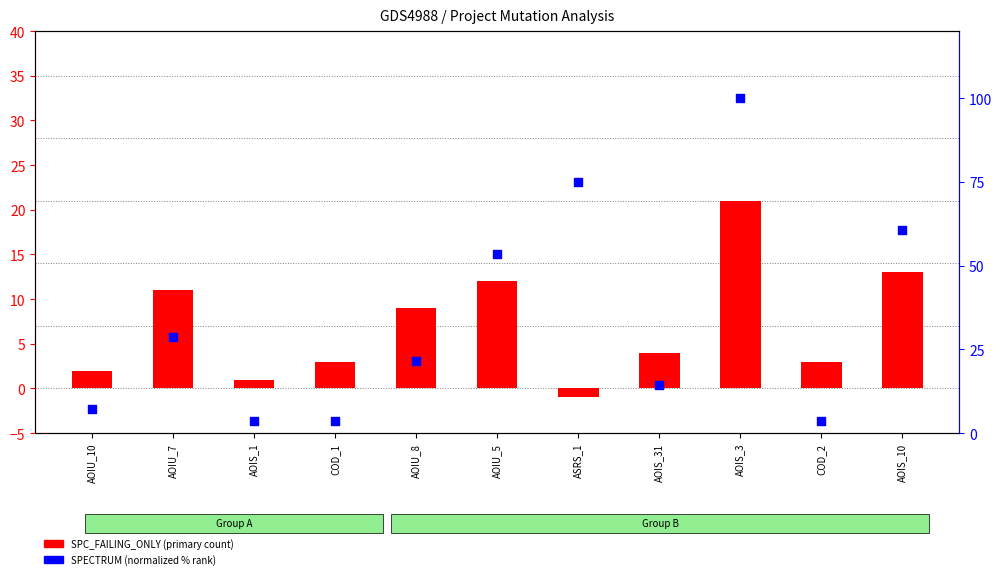

What is the total value across all series at AOIS_10?

73.7